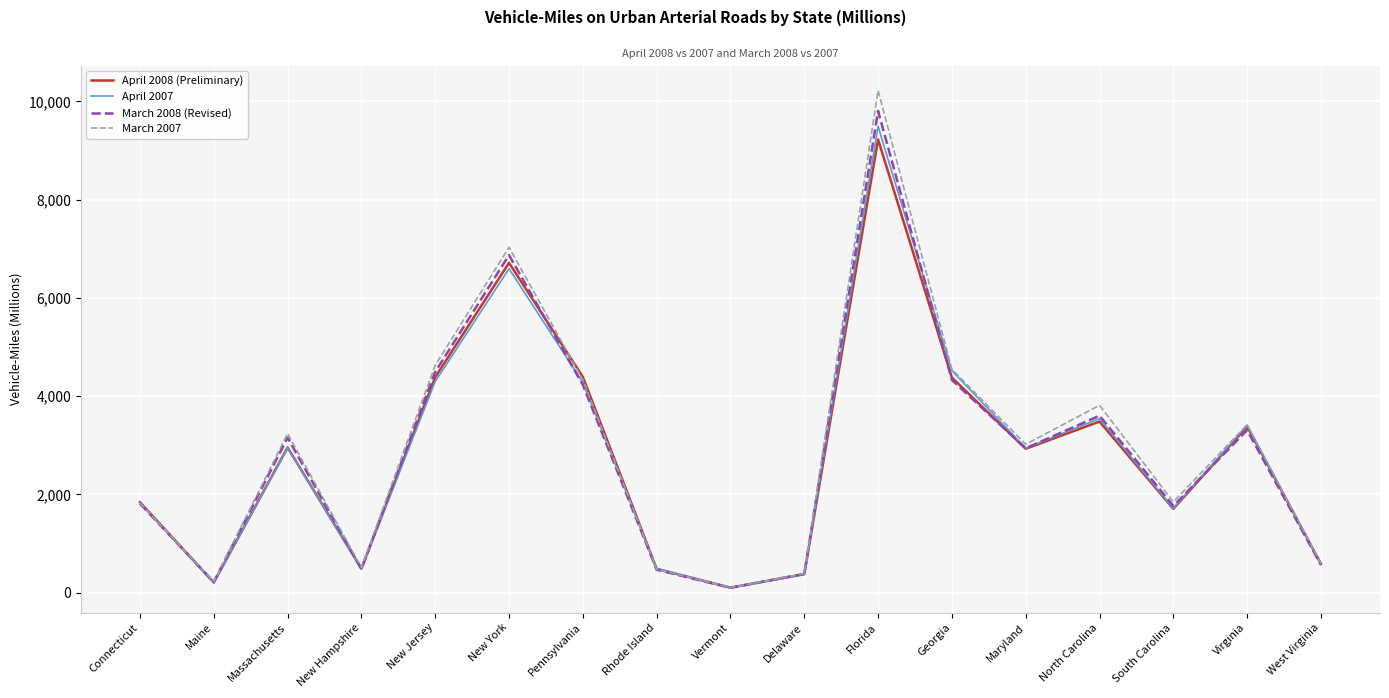

Which category has the highest value across all series?

Florida